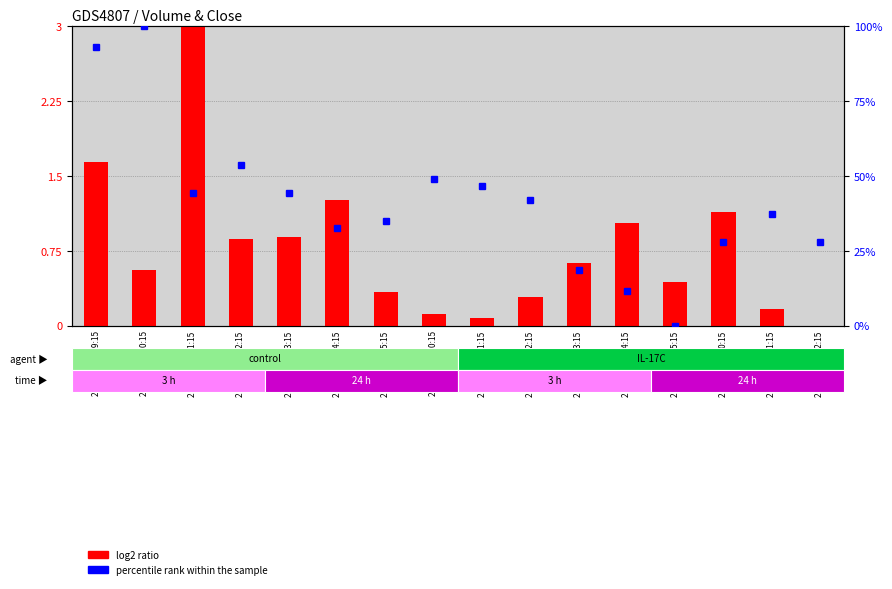

At 2023-06-12 11:15, list the series in order from largest to smallest.

percentile rank within the sample, log2 ratio